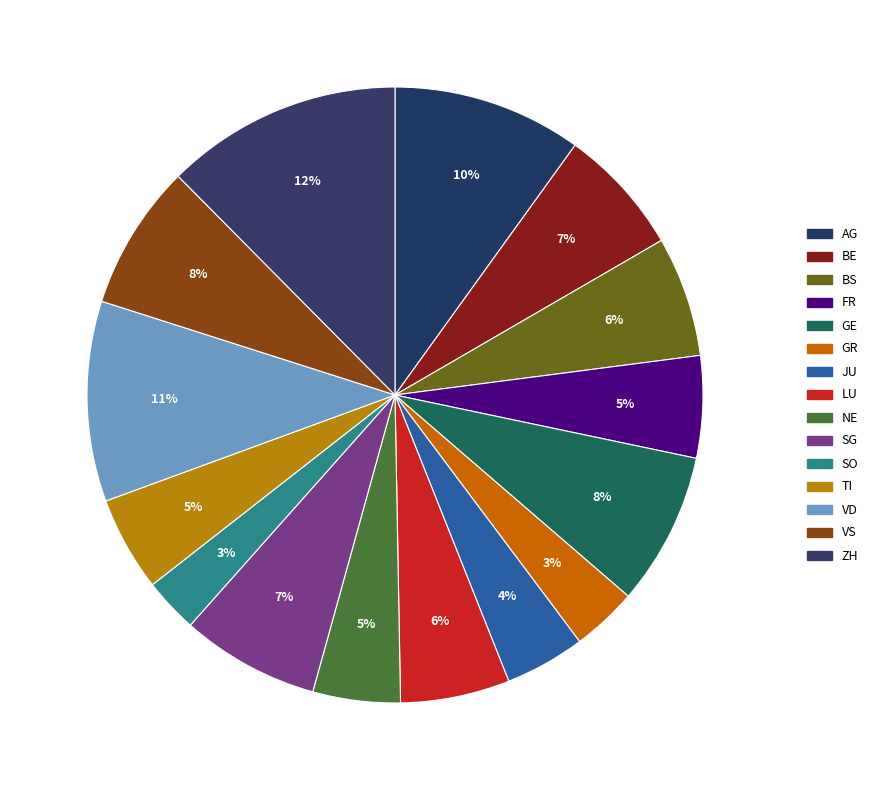

Count the number of slices in the pie.

15